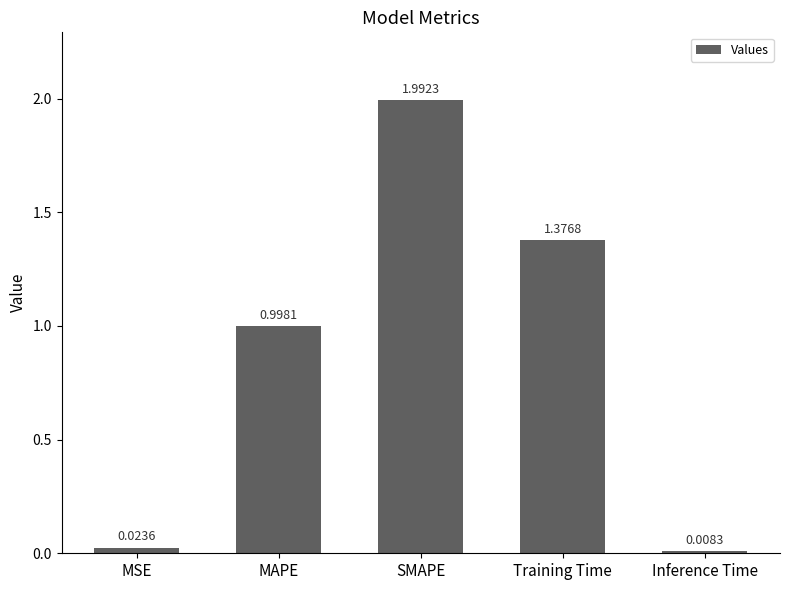

What is the value of the 3rd bar from the left?

2.0